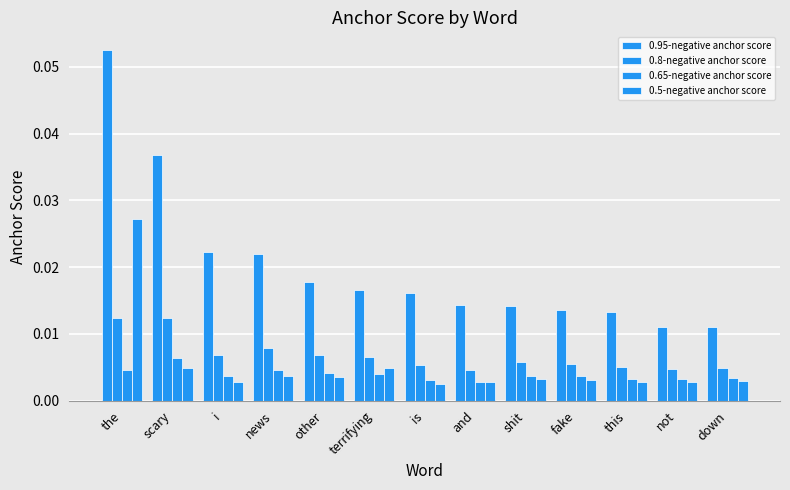

The value of 0.5-negative anchor score at scary is 0.0. True or false?

True